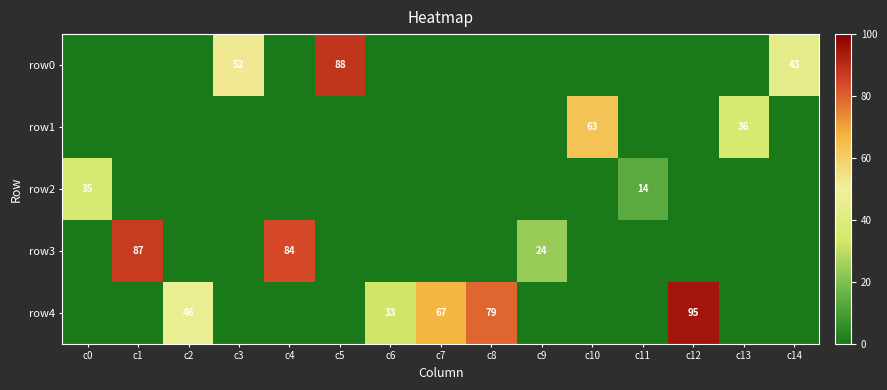

What is the sum of the row4 values at c8 and c11?

79